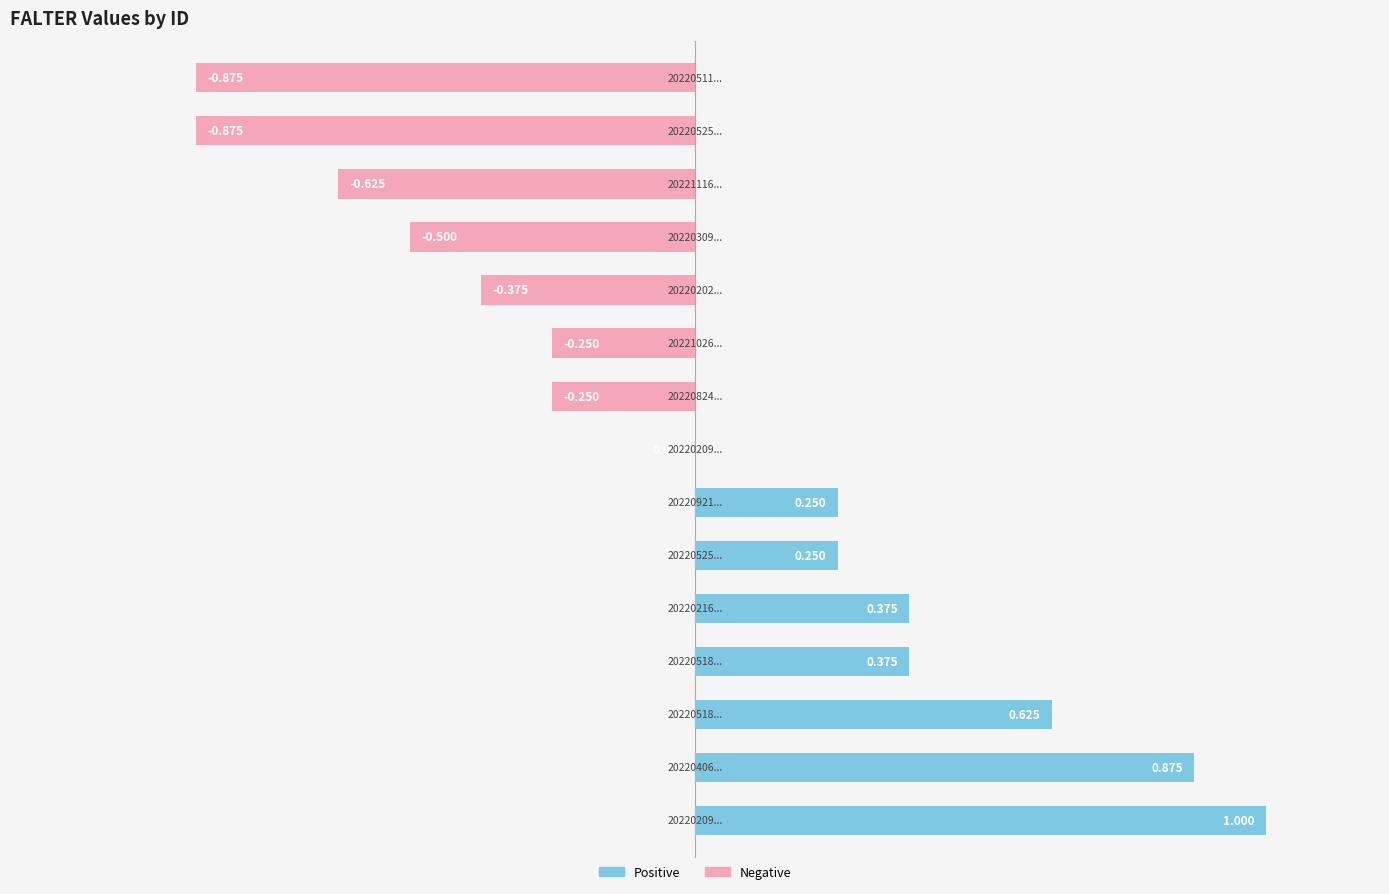

Count the number of categories in the chart.

15